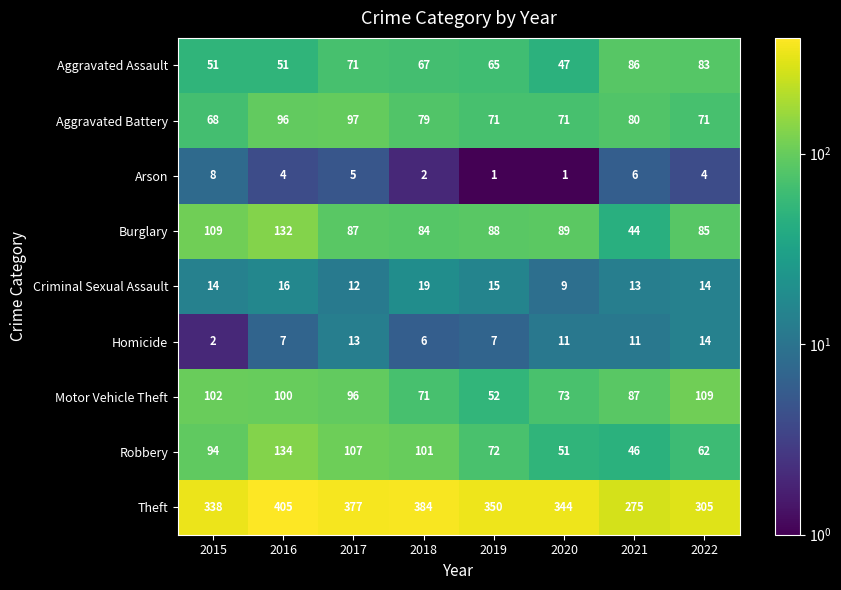

Which category has the highest value in the Motor Vehicle Theft series?

2022